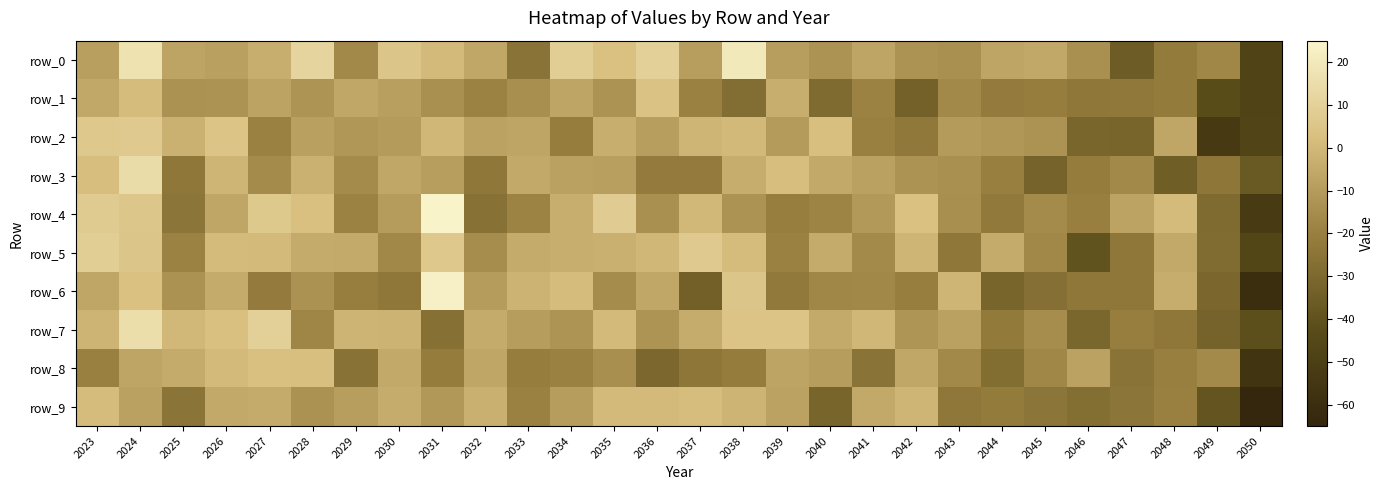

At 2029, list the series in order from smallest to largest.

row_8, row_6, row_4, row_0, row_3, row_2, row_9, row_1, row_5, row_7